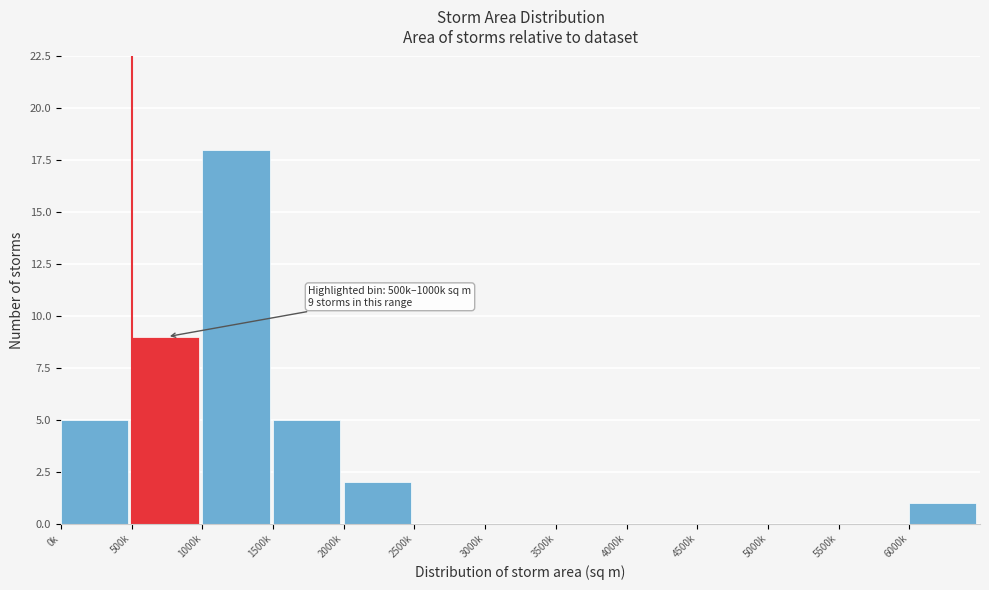

Reading left to right, extract all data points from this chart.

0k=5	500k=9	1000k=18	1500k=5	2000k=2	2500k=0	3000k=0	3500k=0	4000k=0	4500k=0	5000k=0	5500k=0	6000k=1